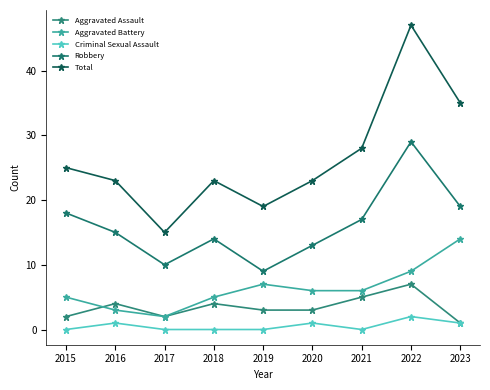

What is the spread (max minus min) of values at 2020?

22